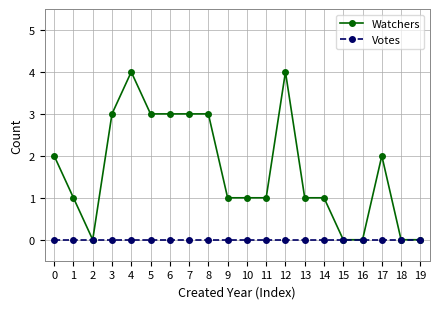

What is the value of the Watchers point at the 8th from the left?

3